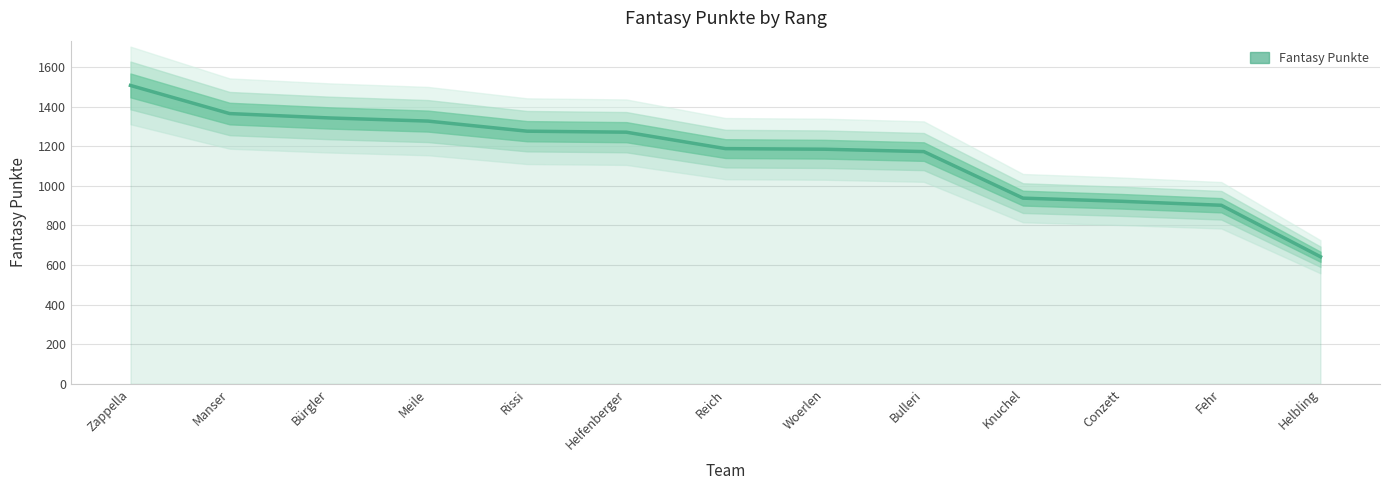

Which category has the highest value across all series?

Zappella